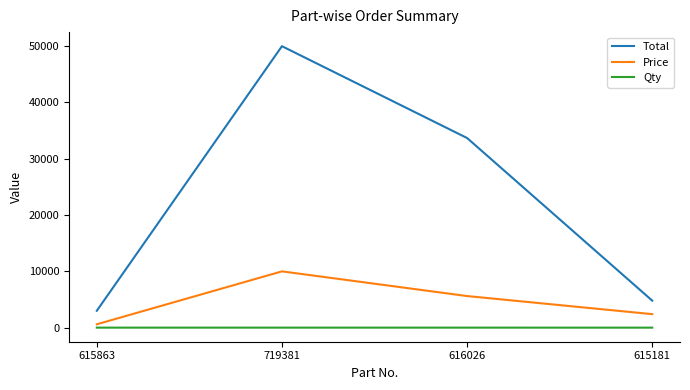

List the series in order of their peak value, highest first.

Total, Price, Qty